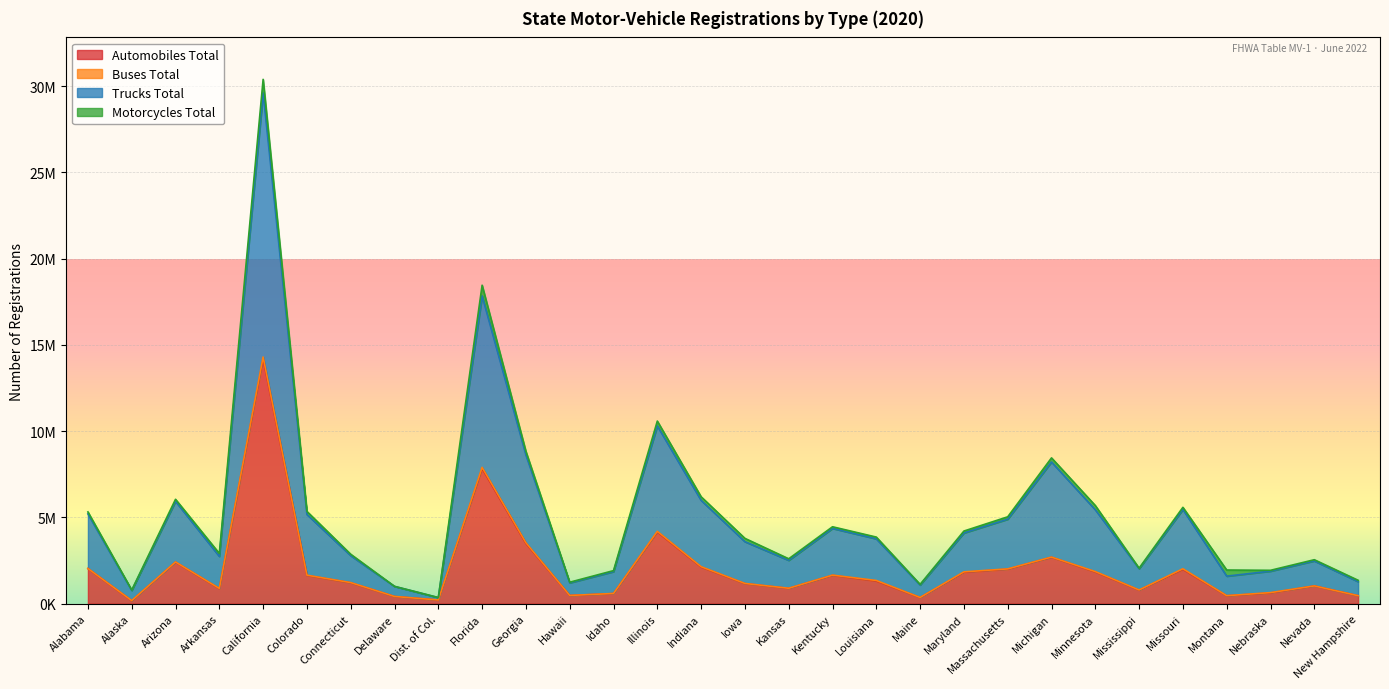

What is the approximate value of Automobiles Total at Michigan, to the nearest 10?

2691700